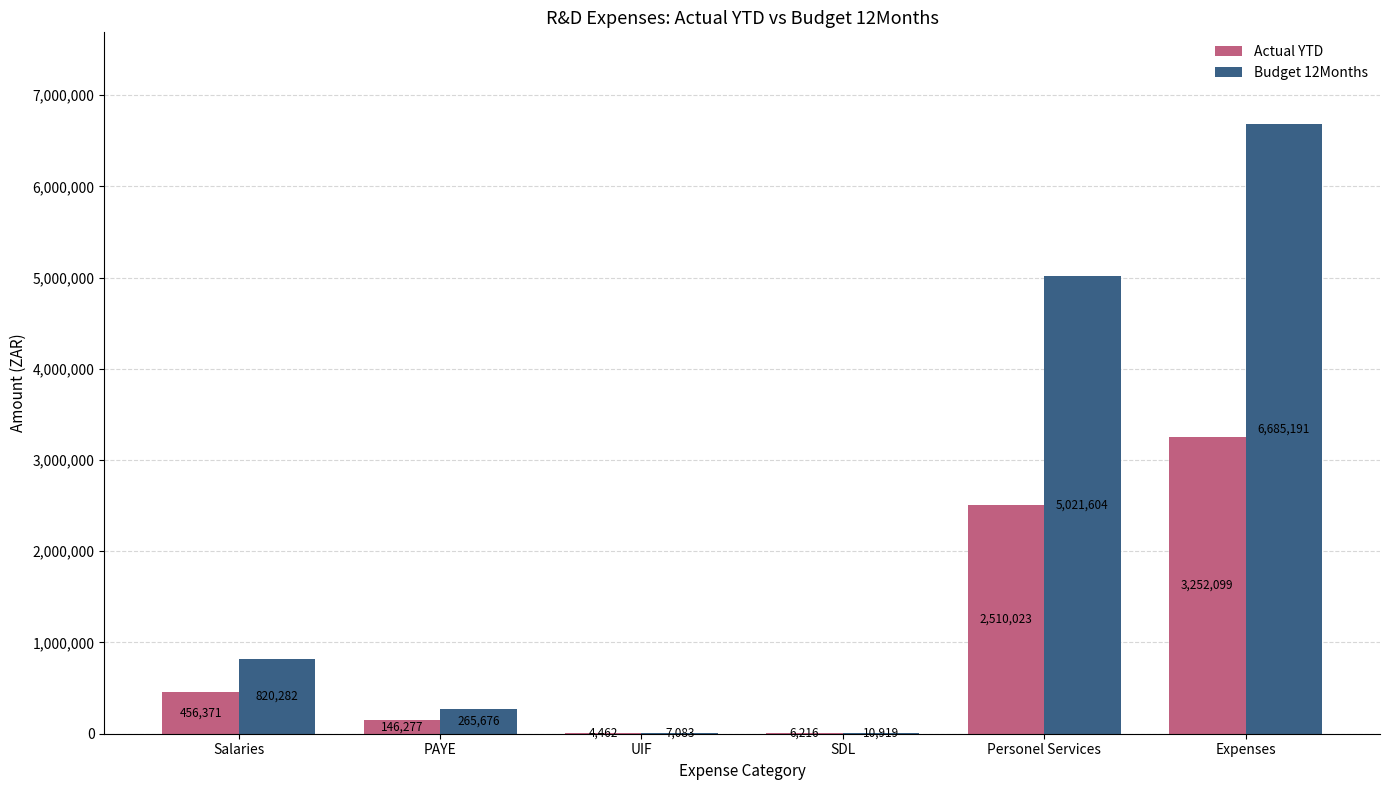

What are all the series names shown in the legend?

Actual YTD, Budget 12Months